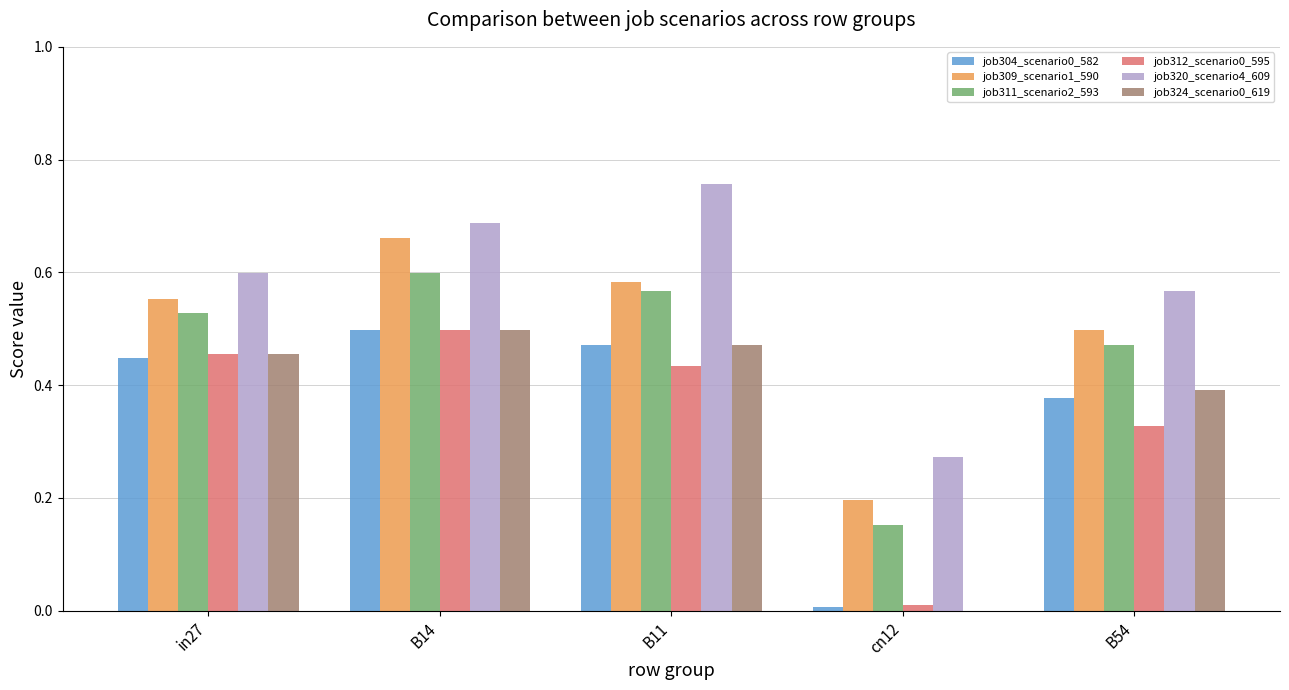

What is the sum of the job312_scenario0_595 values at B11 and in27?

0.9